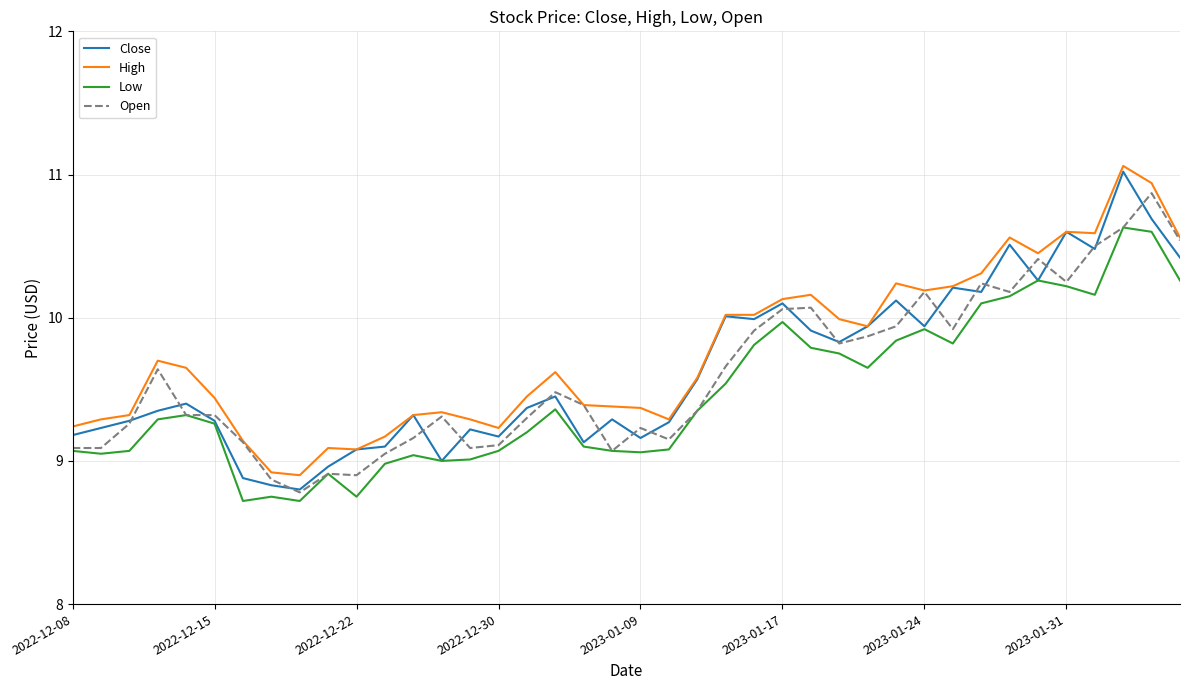

What is the smallest value displayed?

8.7